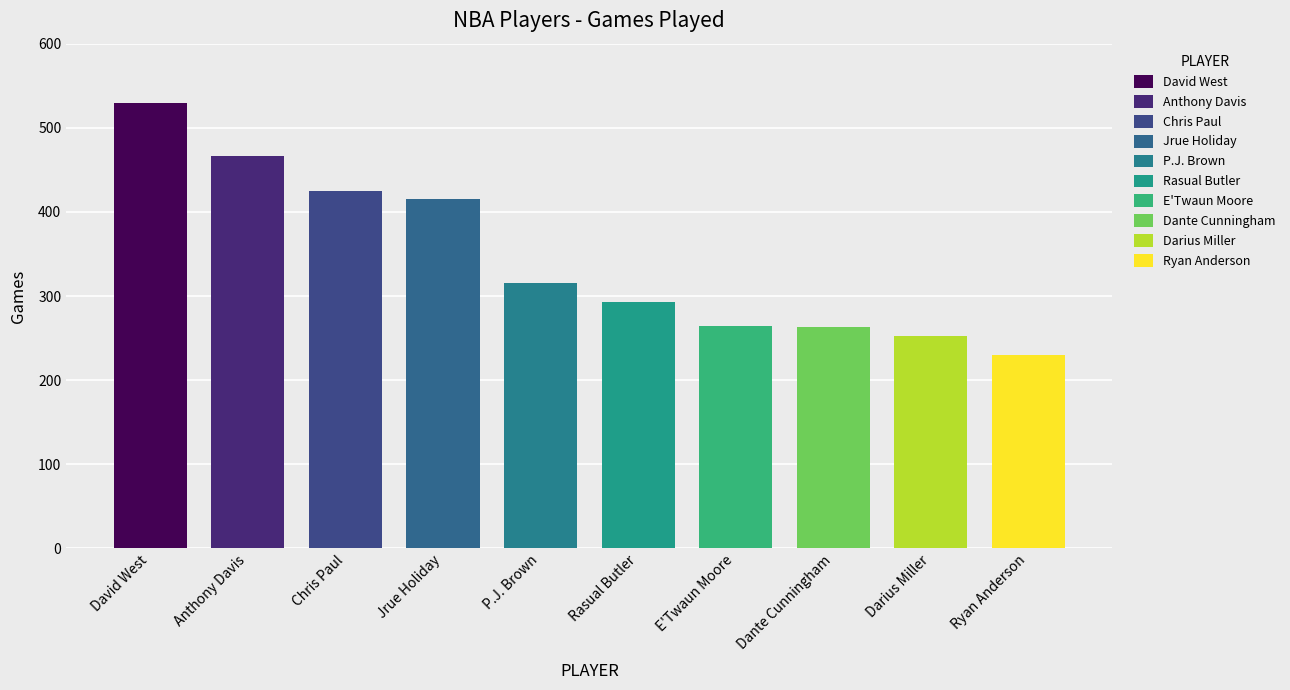

Which category has the lowest value across all series?

Ryan Anderson